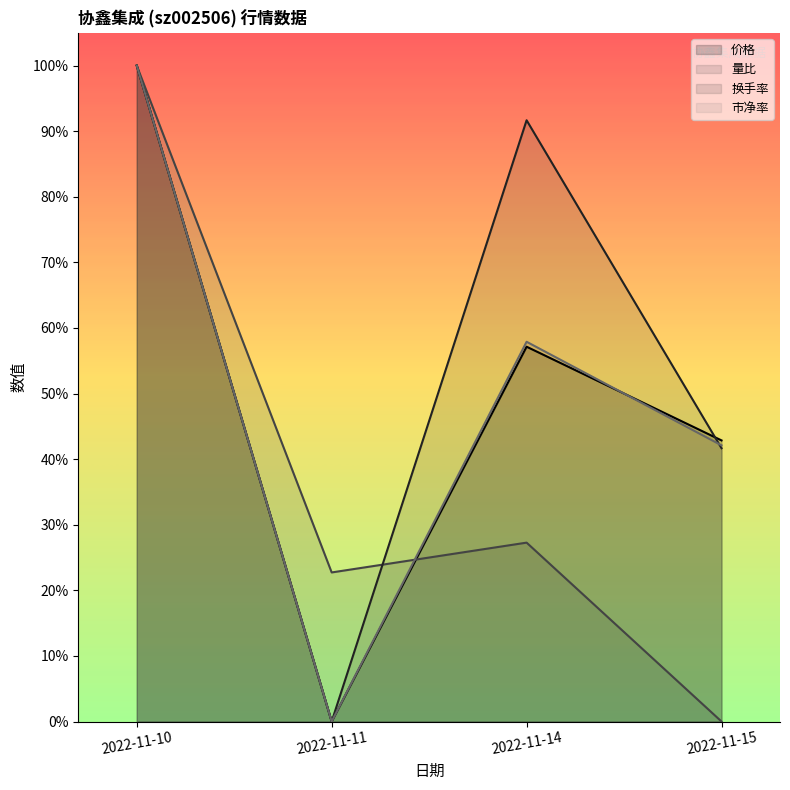

Reading left to right, transcribe all the data shown in this chart.

价格: 1.0	0.0	0.6	0.4
量比: 1.0	0.2	0.3	0.0
换手率: 1.0	0.0	0.9	0.4
市净率: 1.0	0.0	0.6	0.4